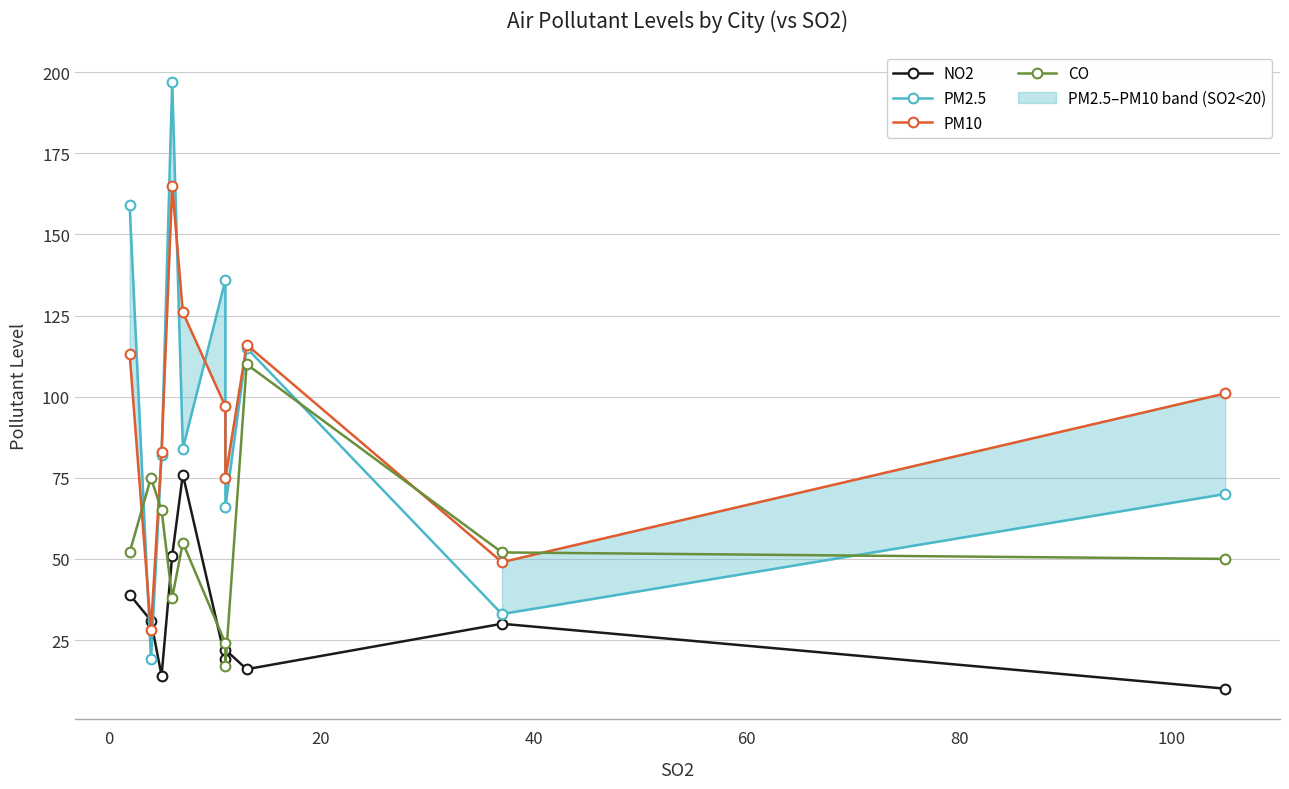

How many values in the NO2 series exceed 30?

4